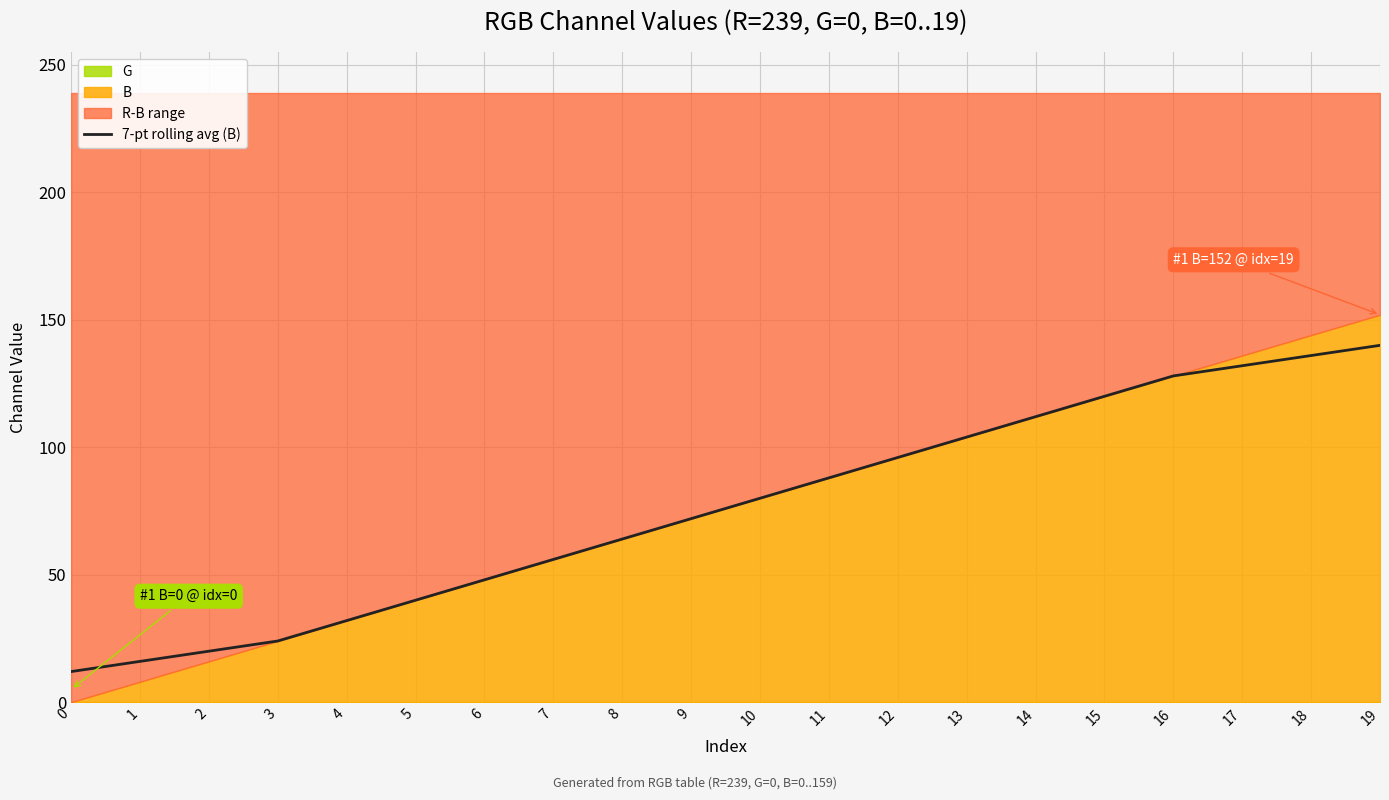

Does the chart display data point markers on the line(s)?

No